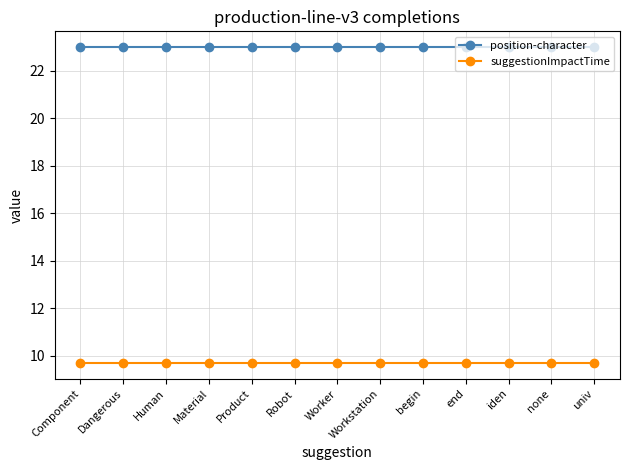

What is the maximum value for position-character?

23.0